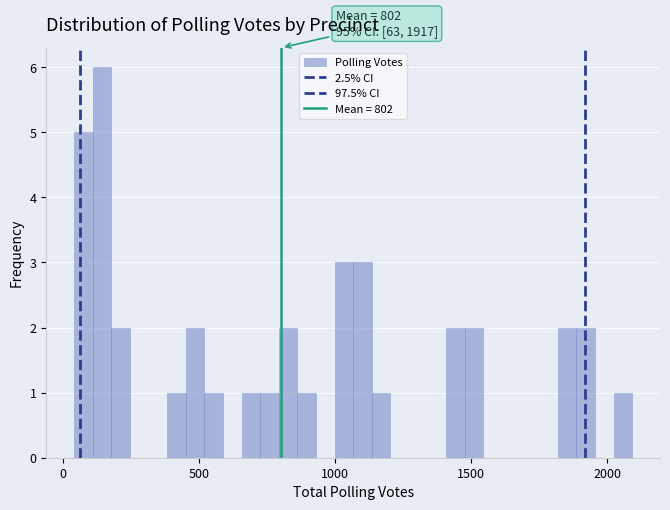

Around what value on the x-axis is the tallest bar? Give the approximate position of its centre, as read against the axis.

150